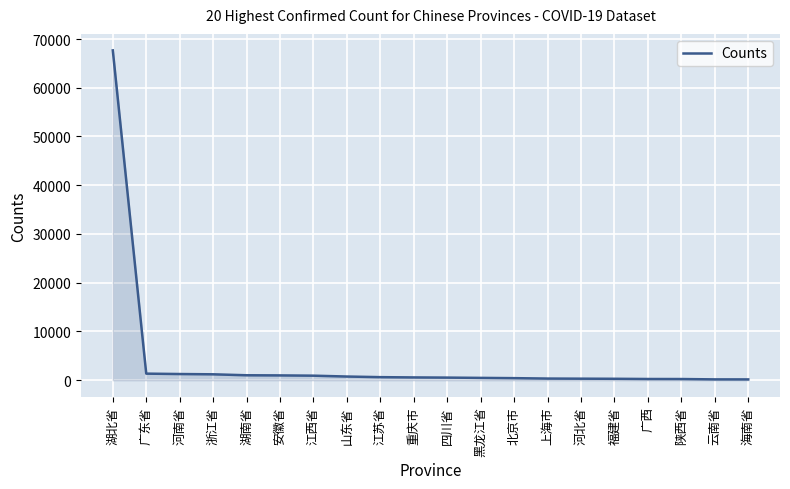

What is the difference between the maximum and minimum values?

67498